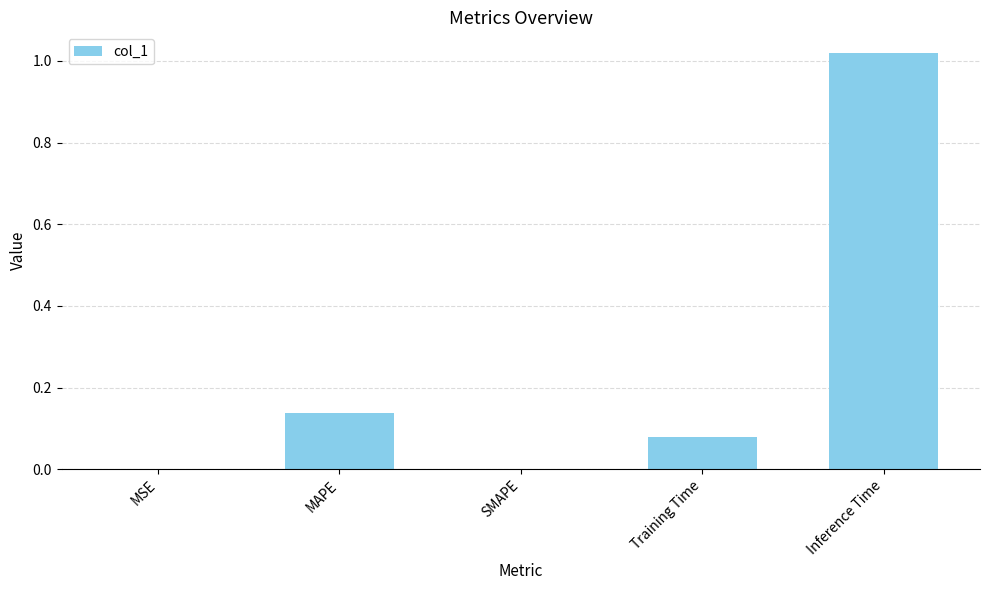

Which has a higher value, SMAPE or Inference Time?

Inference Time